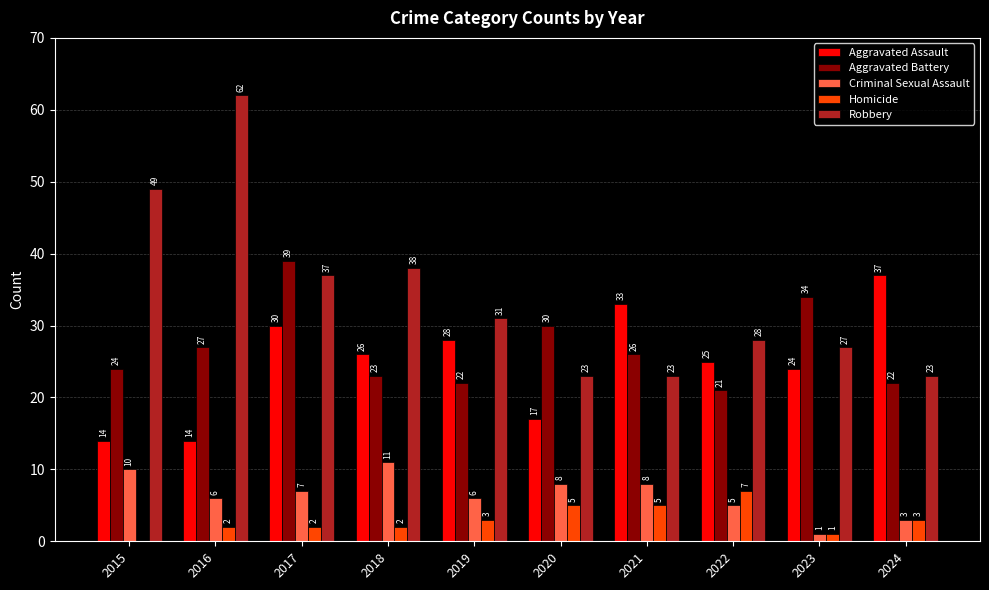

At which category does the chart reach its peak across all series?

2016